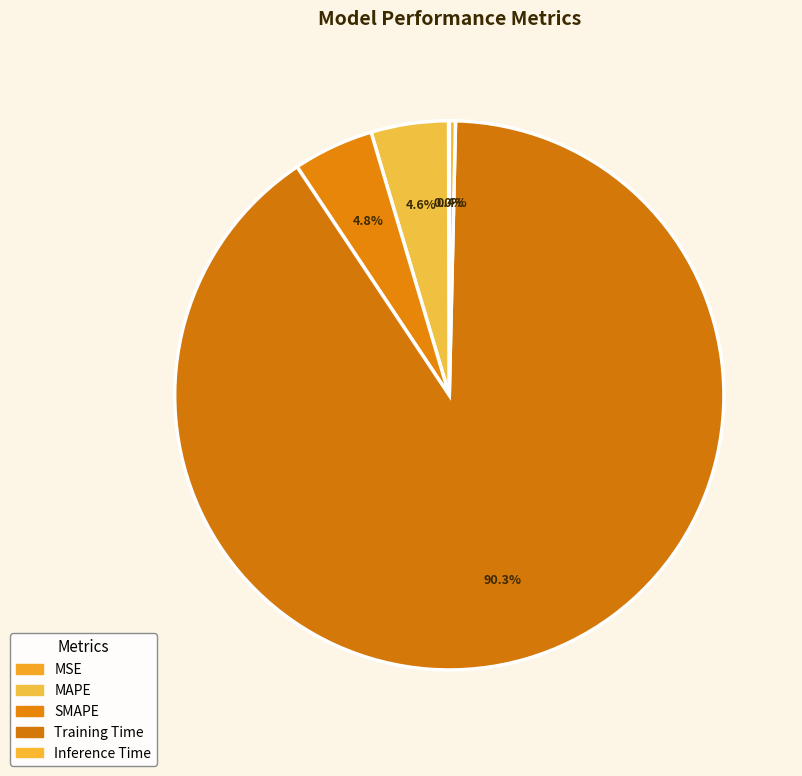

To the nearest percent, what percentage of the pie is SMAPE?

5%